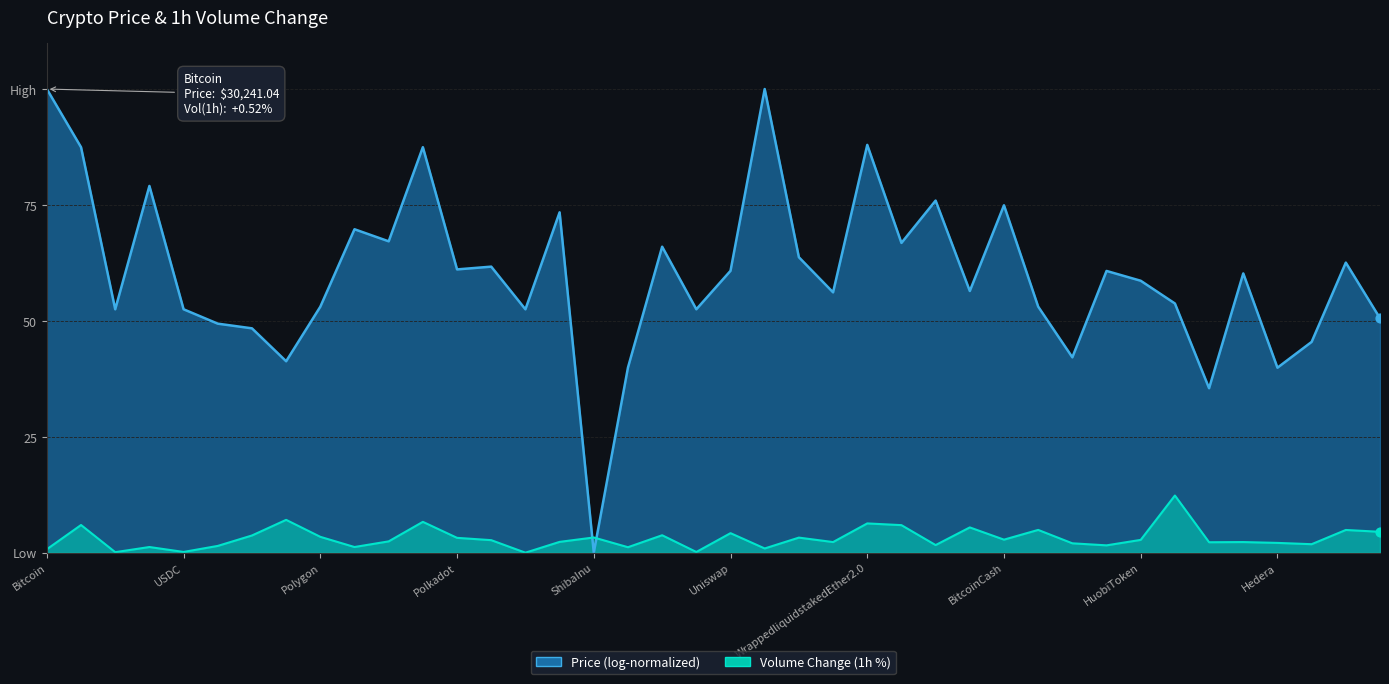

What is the ratio of the value at TheSandbox to the value at Chainlink?

1.7